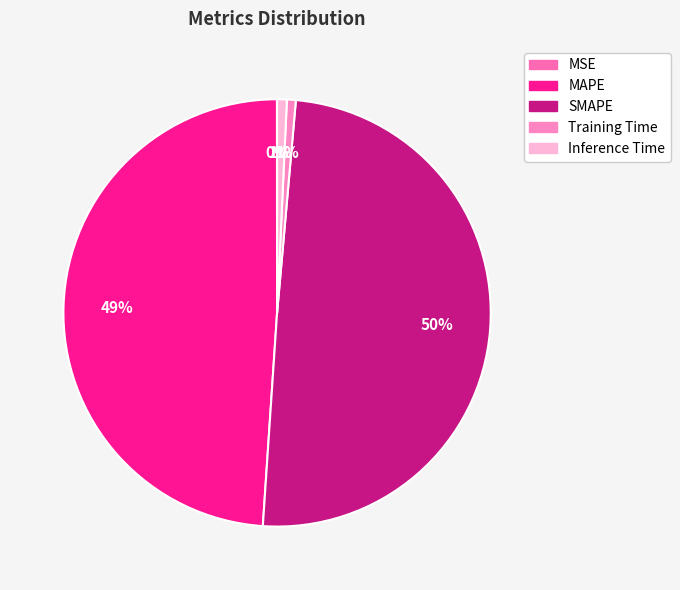

To the nearest percent, what is the combined percentage of MAPE and Inference Time?

50%